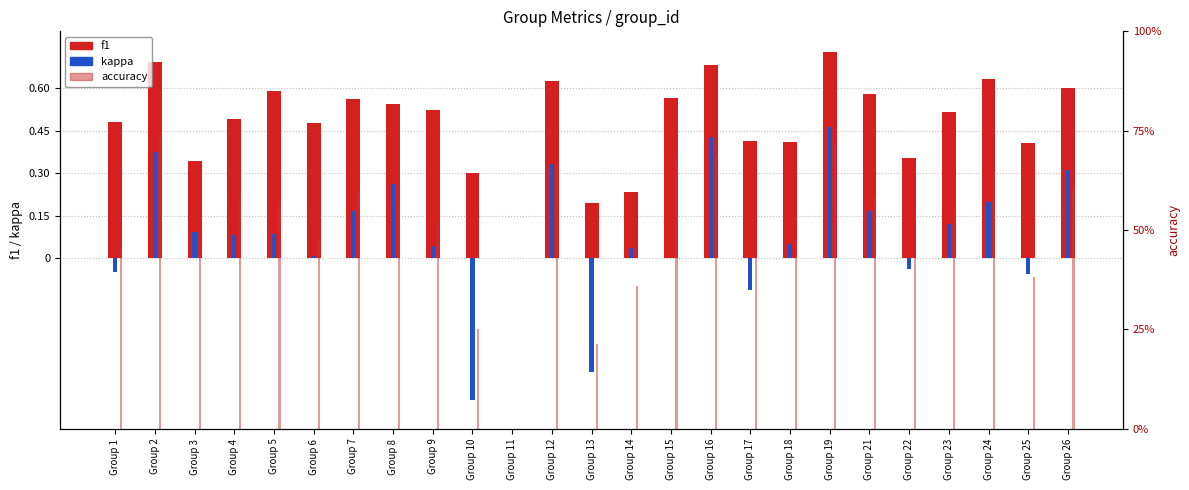

What is the sum of the accuracy values at Group 12 and Group 9?

1.2